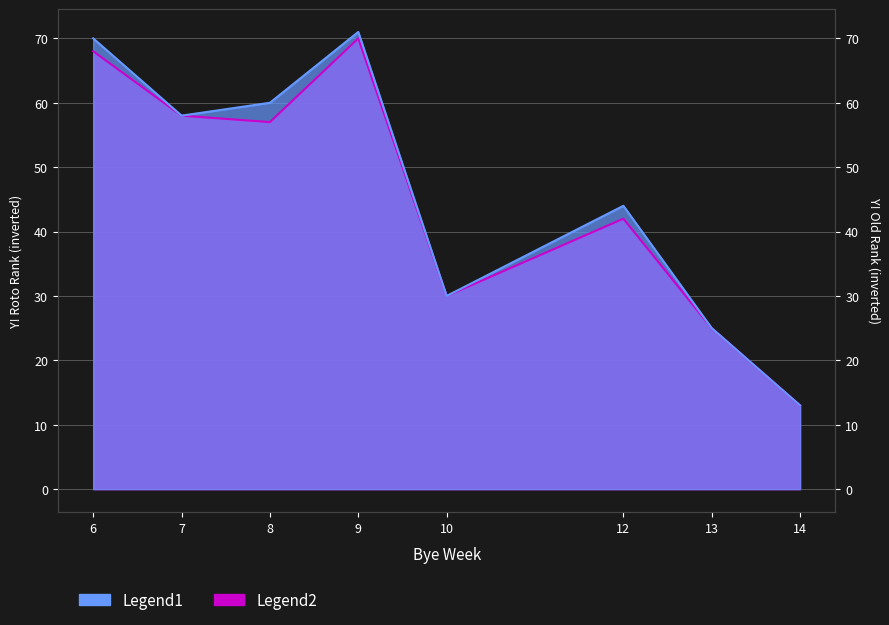

Does the chart display data point markers on the line(s)?

No